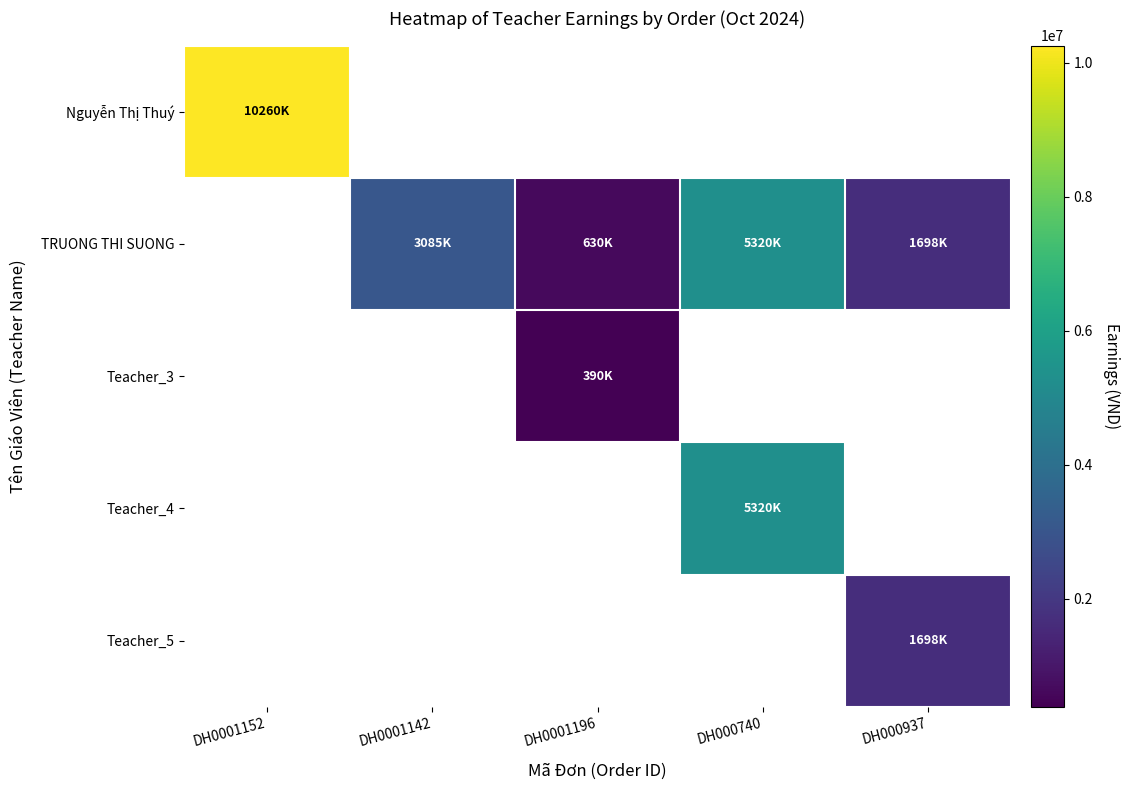

How many distinct data groups are displayed?

5